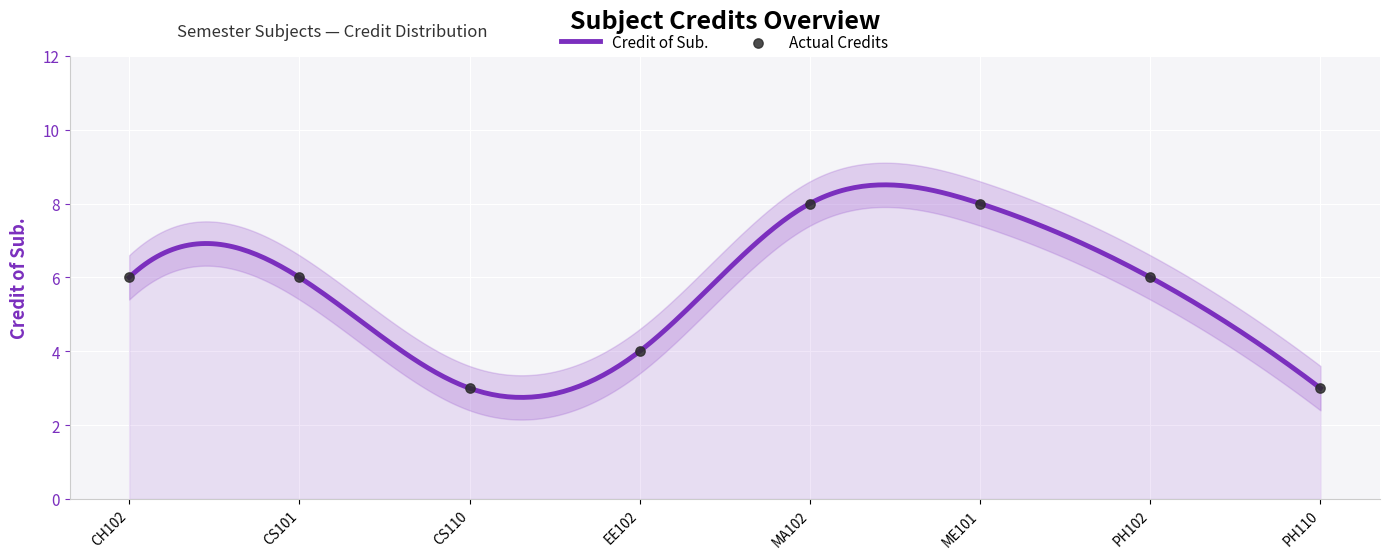

Between MA102 and PH110, which is larger?

MA102